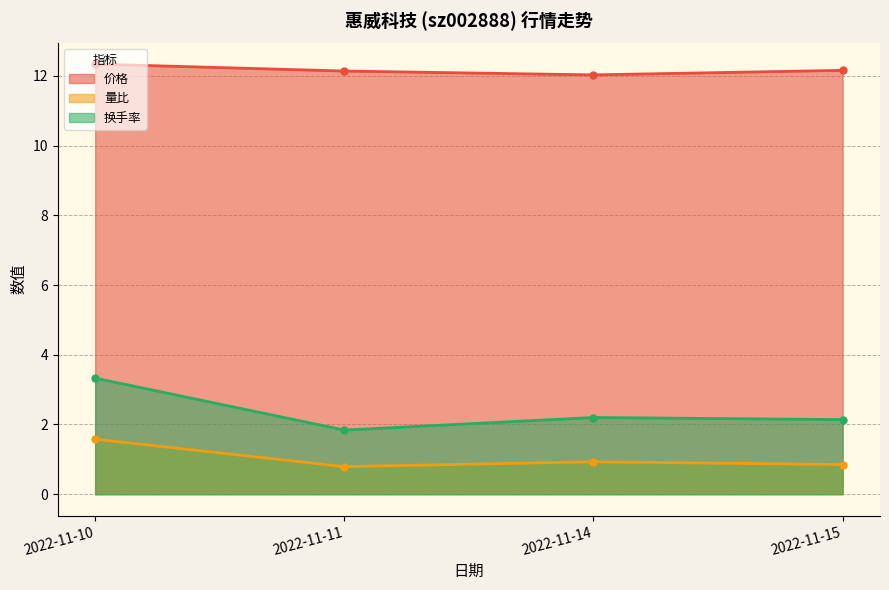

Is it true that 换手率 equals 3.3 at 2022-11-10?

True